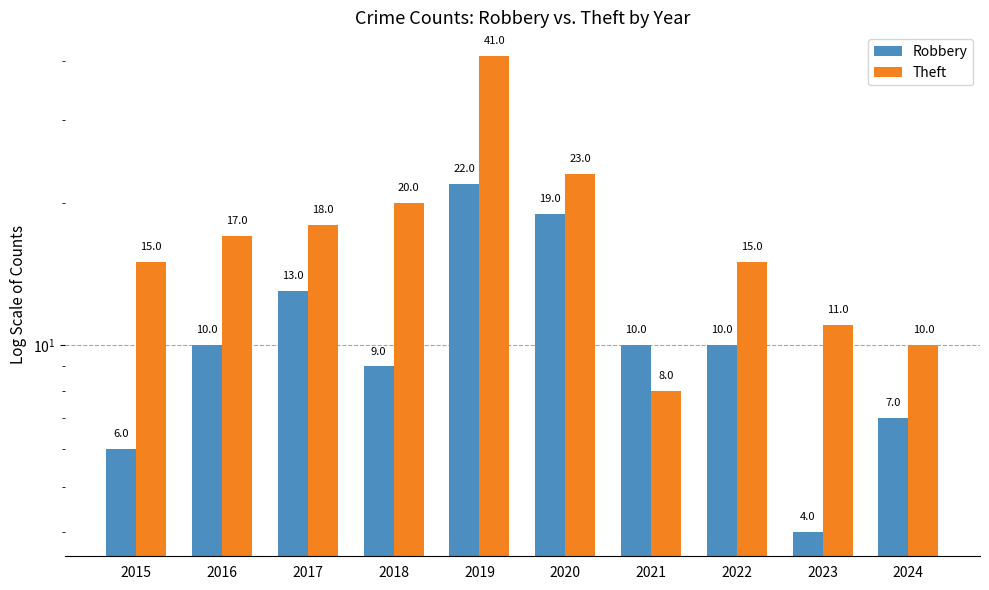

What is the difference between the Robbery values at 2016 and 2019?

12